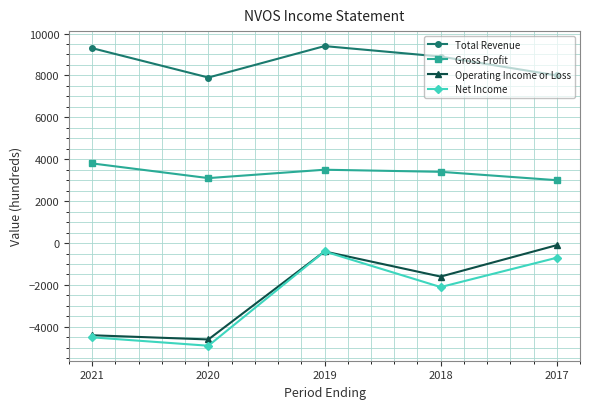

How many distinct data groups are displayed?

4